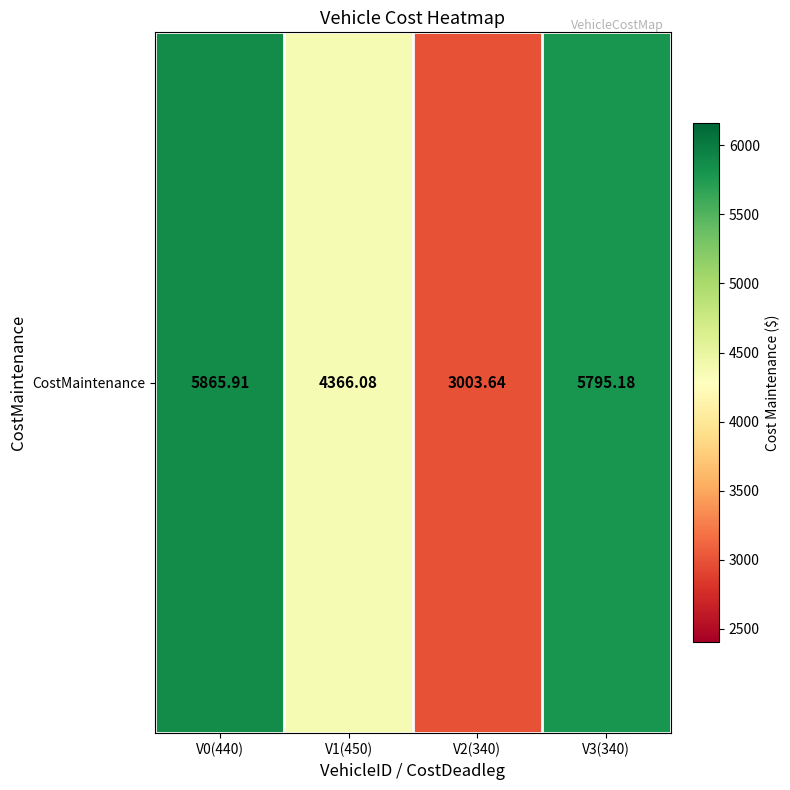

Reading left to right, what are all the values shown in this chart?

5865.9	4366.1	3003.6	5795.2